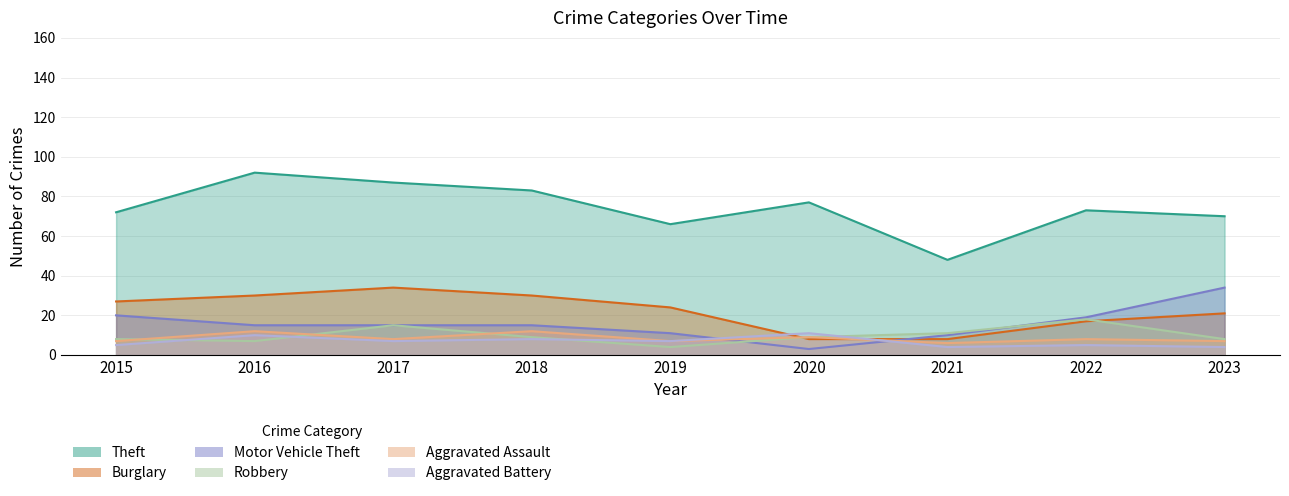

Does the chart display data point markers on the line(s)?

No